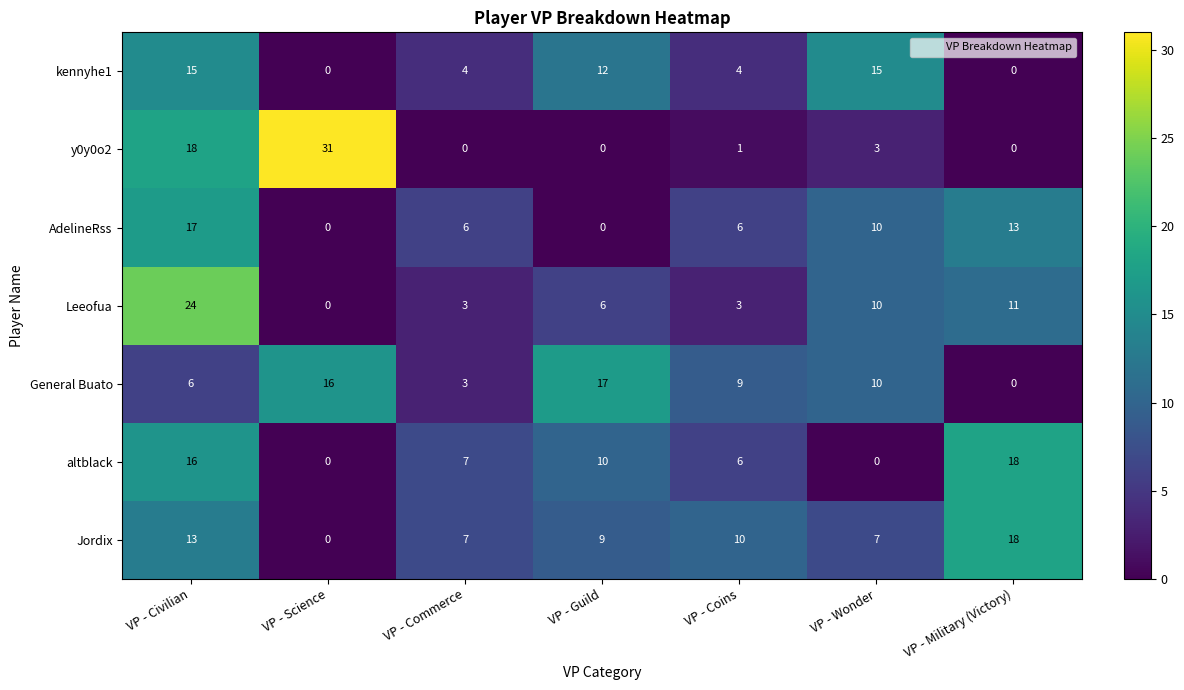

At which label does Leeofua first exceed 6?

VP - Civilian